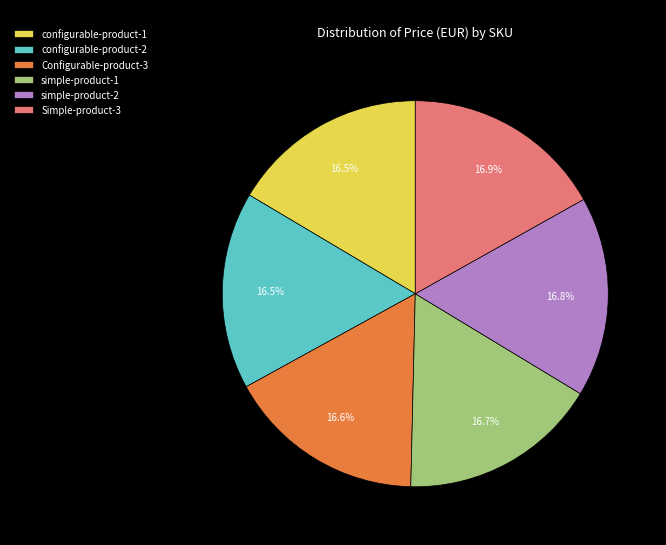

Is the sum of Simple-product-3 and configurable-product-2 greater than half?

No